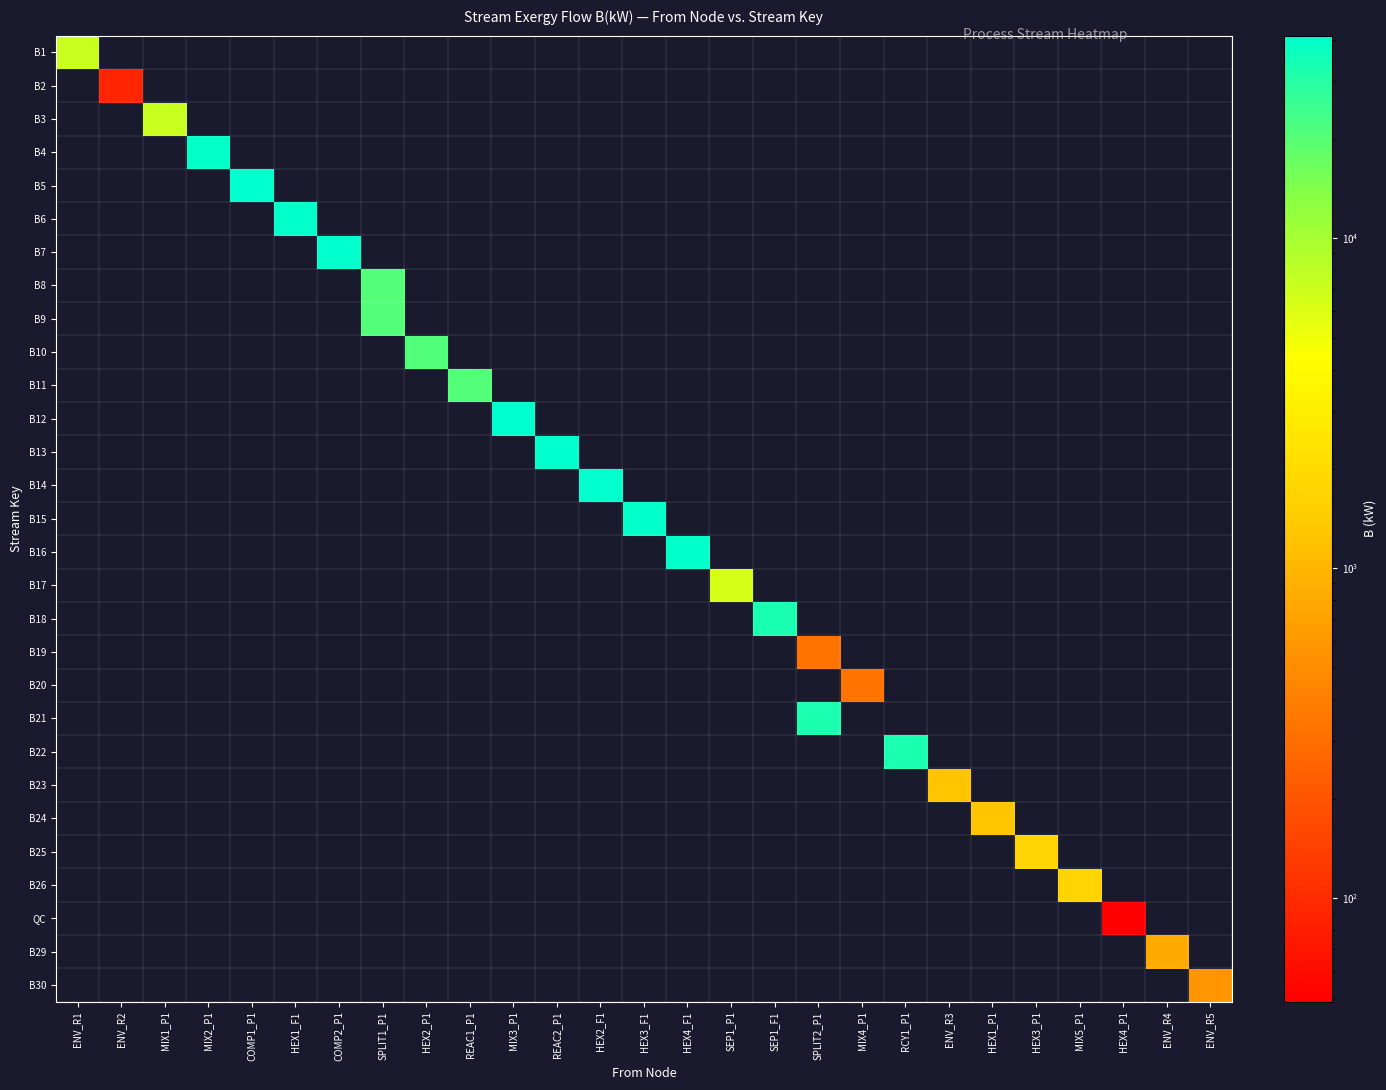

How many distinct data groups are displayed?

29